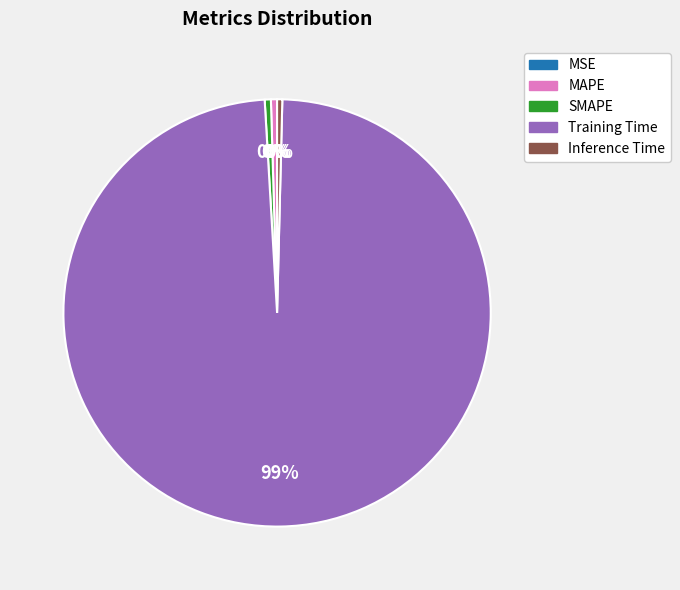

Which category has the biggest portion of the pie?

Training Time